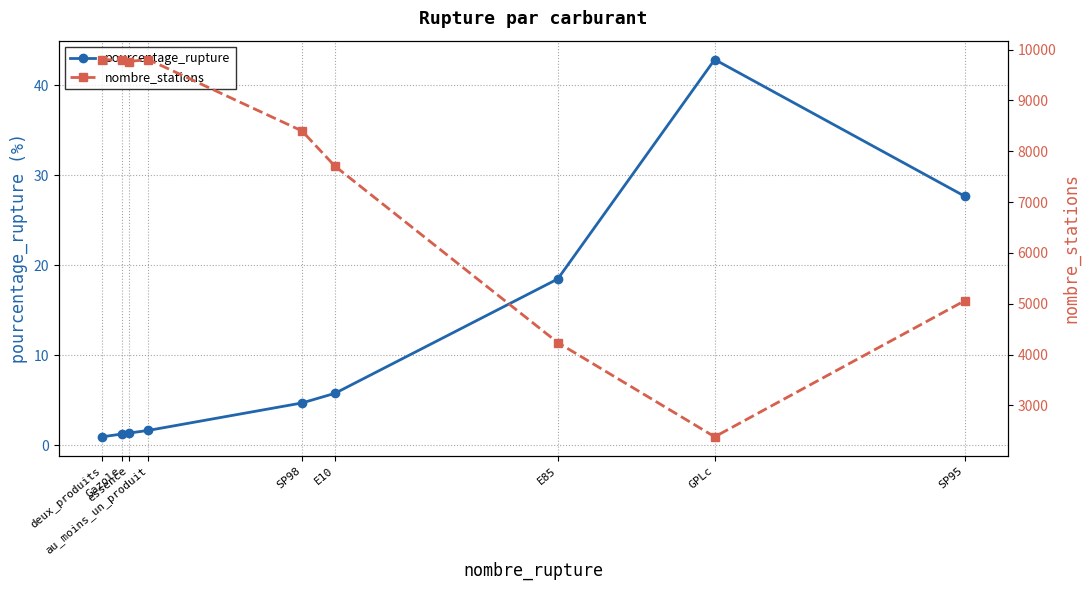

Is it true that nombre_stations equals 5058.0 at SP95?

True